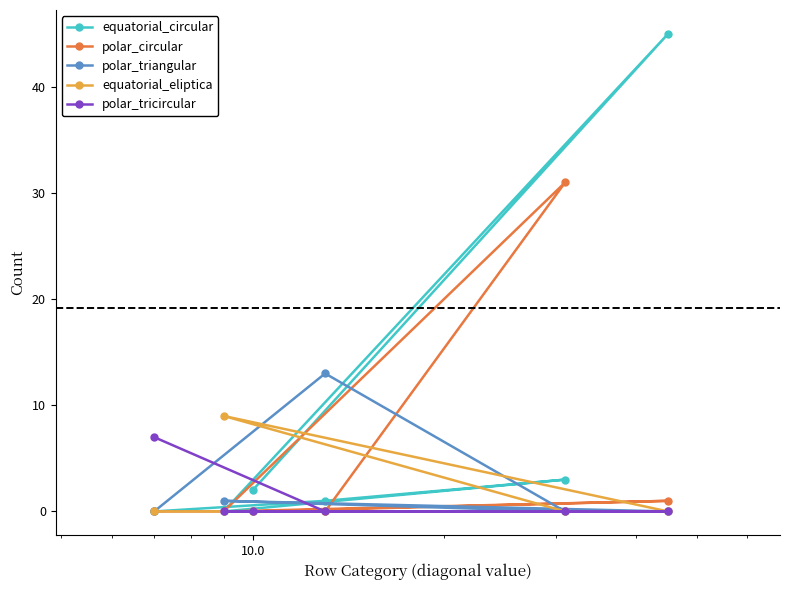

In polar_triangular, how many points are higher than both neighbors (excluding endpoints)?

2